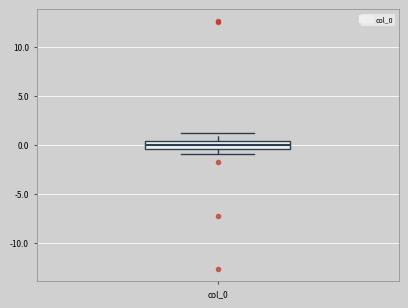

Where does the lower whisker of the box for col_0 end on the y-axis? The values are not printed on the chart, so give them approximately, as read against the axis.

-1.0